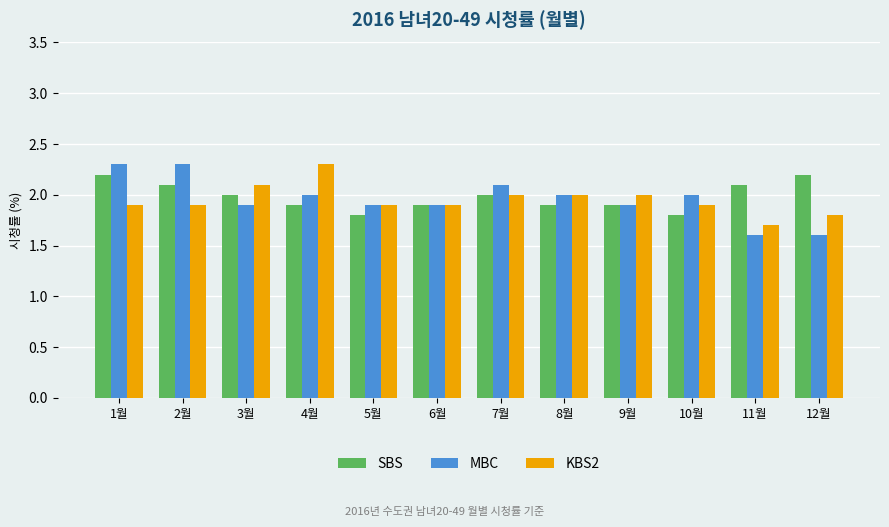

What is the minimum value shown in the chart?

1.6